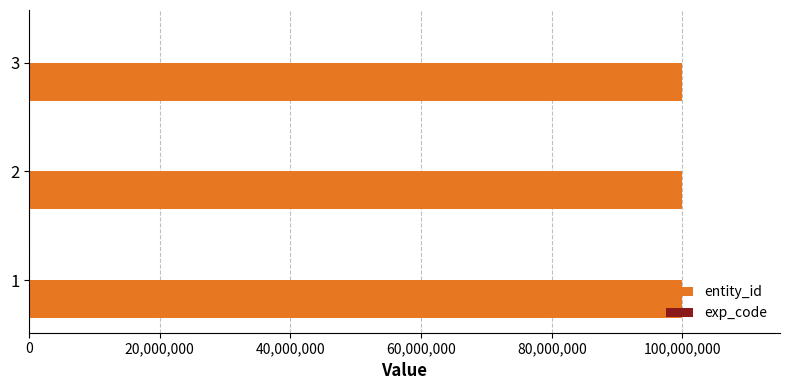

What is the maximum value shown in the chart?

99932287